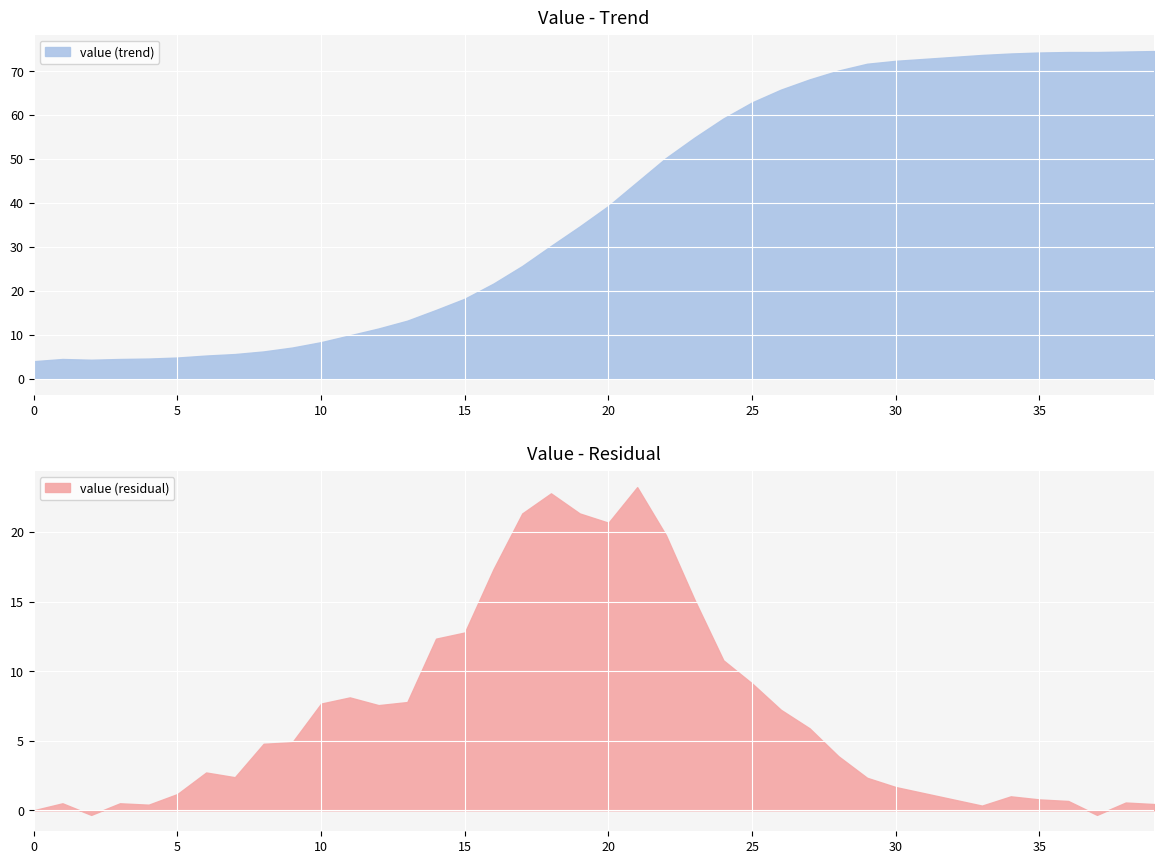

True or false: the data shows 13 at 2020-03-04.

False